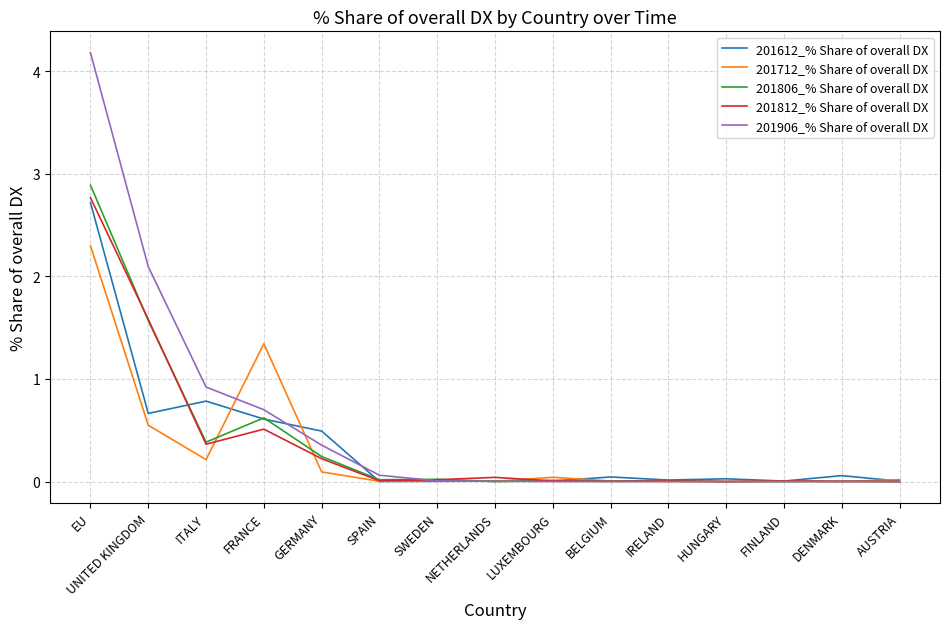

What is the spread (max minus min) of values at SPAIN?

0.1